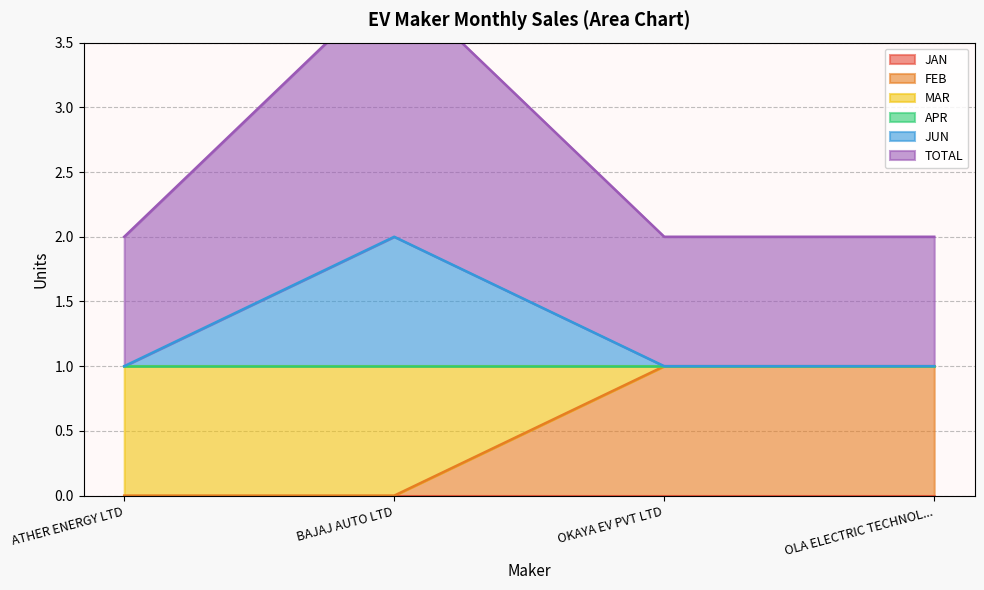

Reading left to right, what are the values for FEB?

0	0	1	1